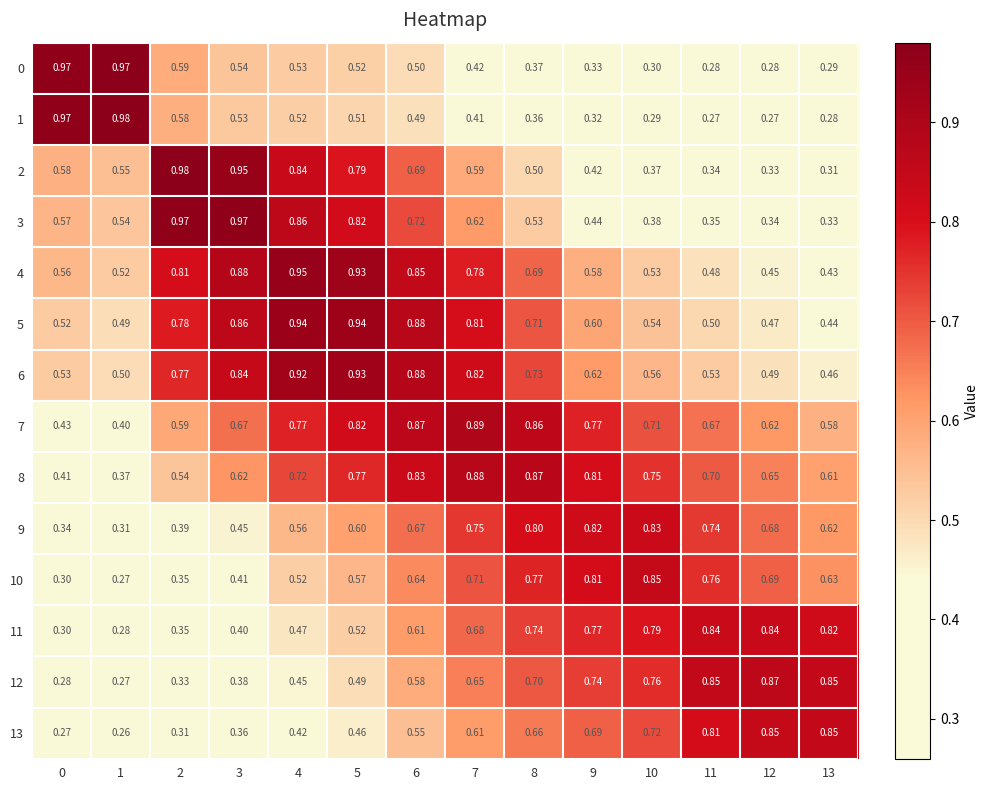

Is the value of 4 at 9 greater than the value of 3 at 10?

Yes